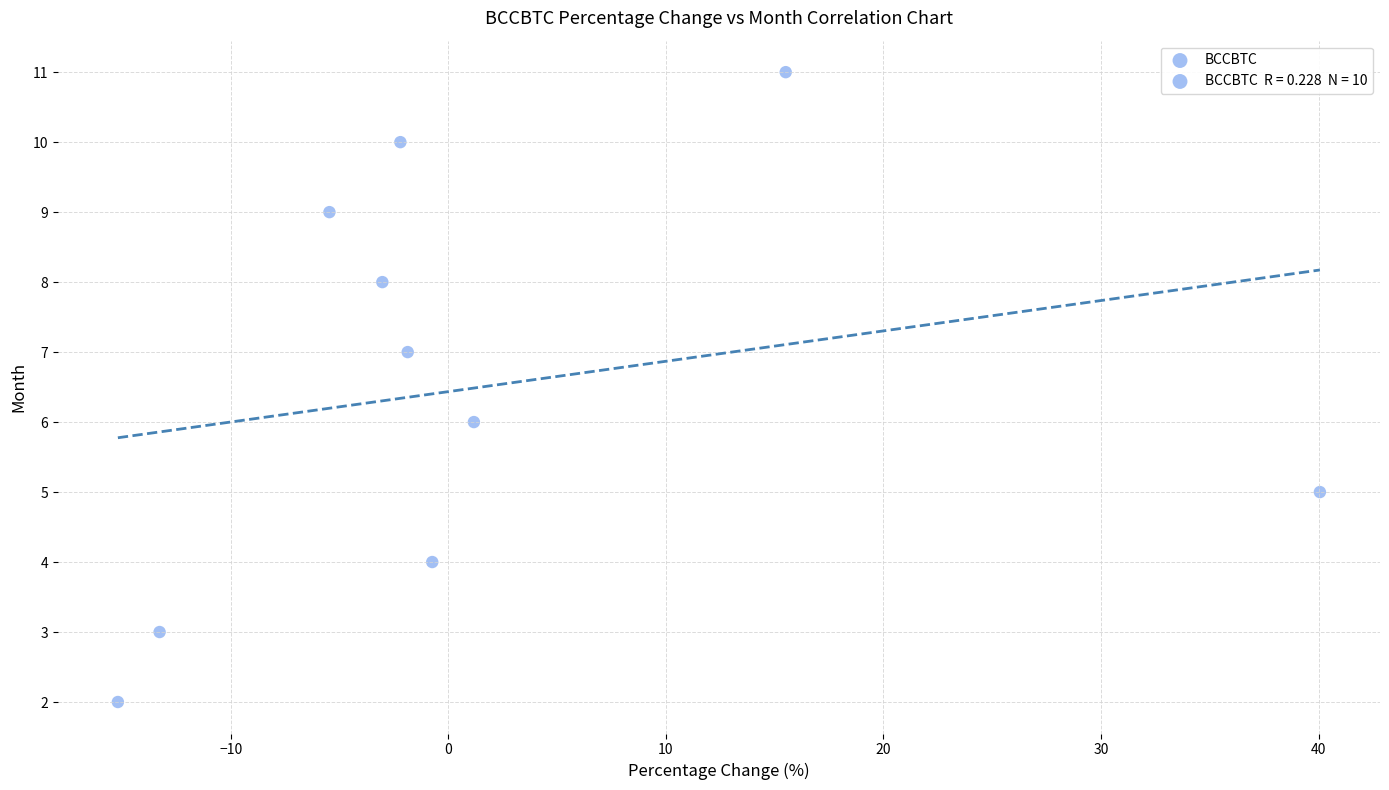

What is the range of Y values (max minus min)?

9